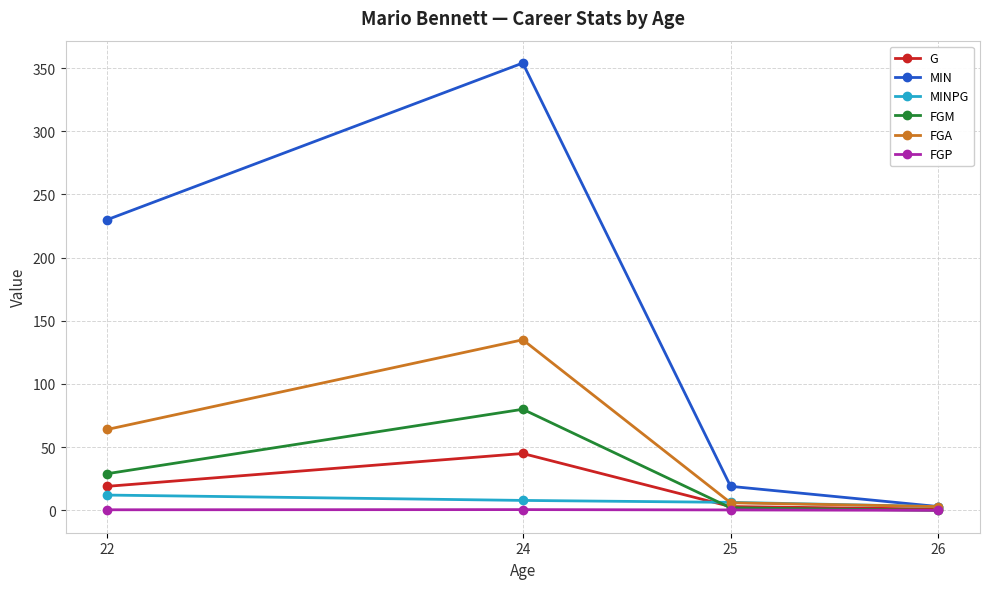

What is the value of the G point at the 1st from the left?

19.0